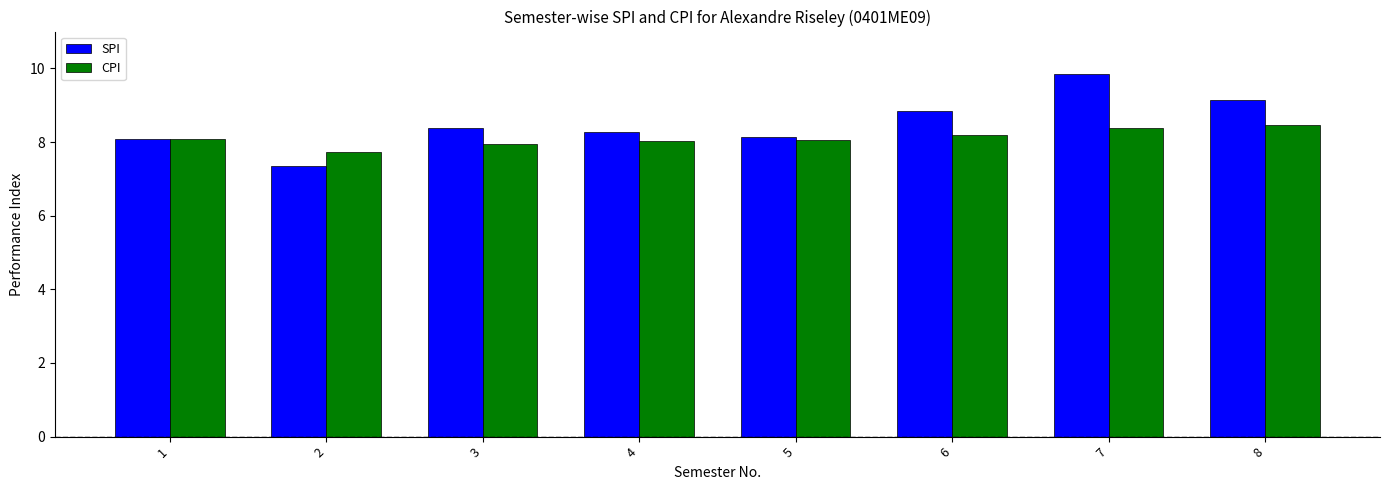

Does the chart contain stacked bars?

No